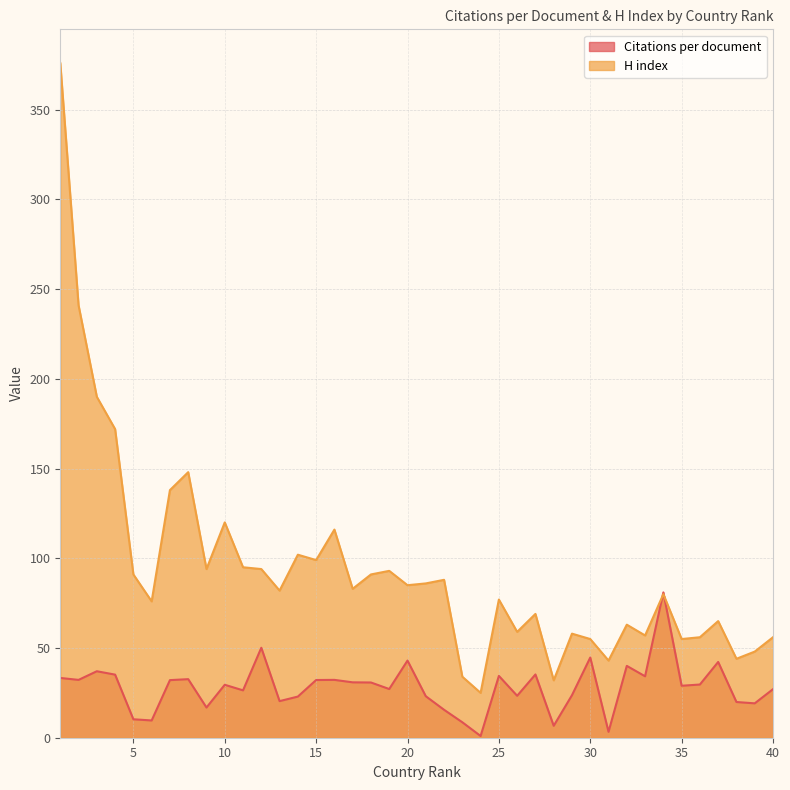

How many lines are shown in the chart?

2